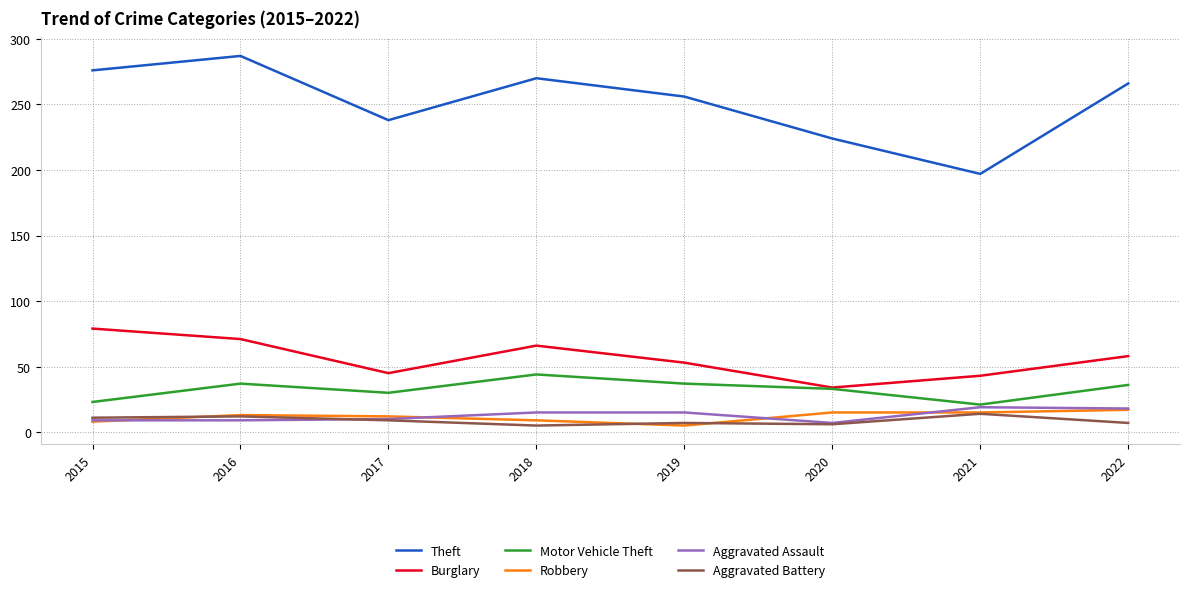

What is the highest value of the Aggravated Battery series?

14